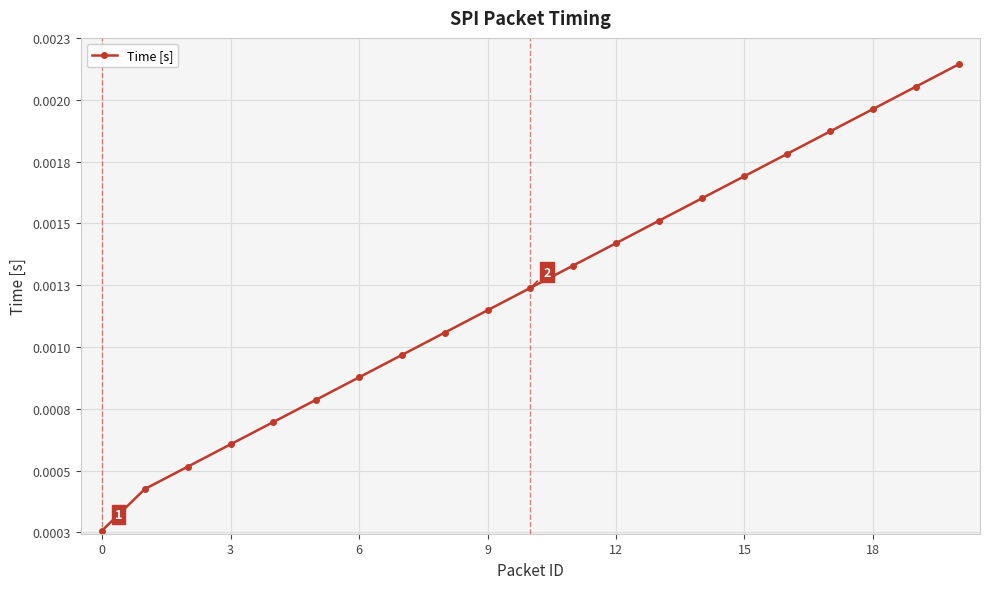

Which label corresponds to the largest value in the chart?

20